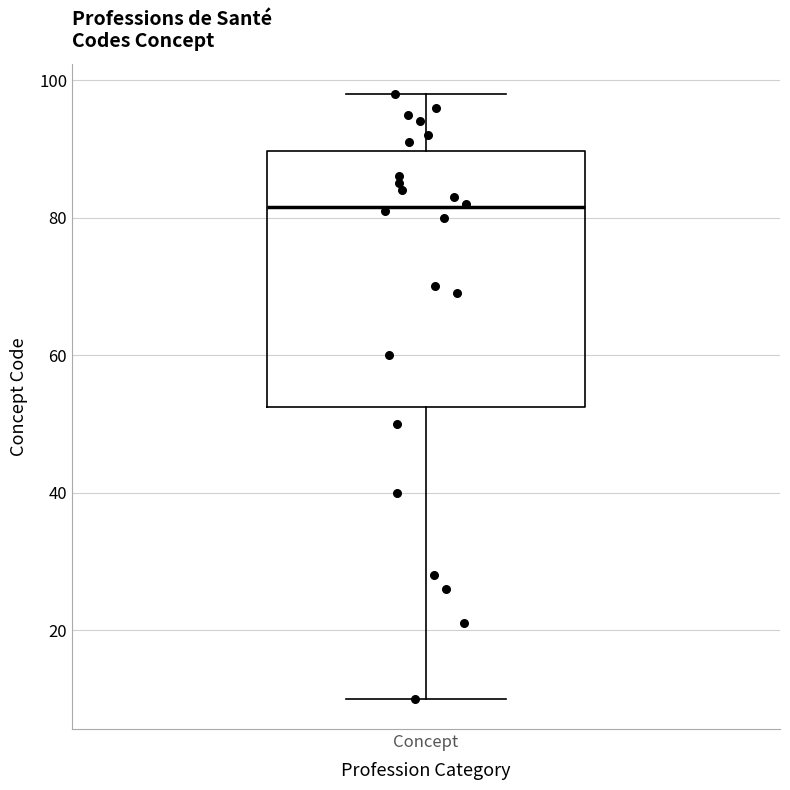

Transcribe this box plot: give where the median line is, the range the box spans, and where the two whiskers end, as read against the y-axis. The values are not printed on the chart, so give them approximately, as read against the axis.

median 82, box 52 to 90, whiskers 10 to 98